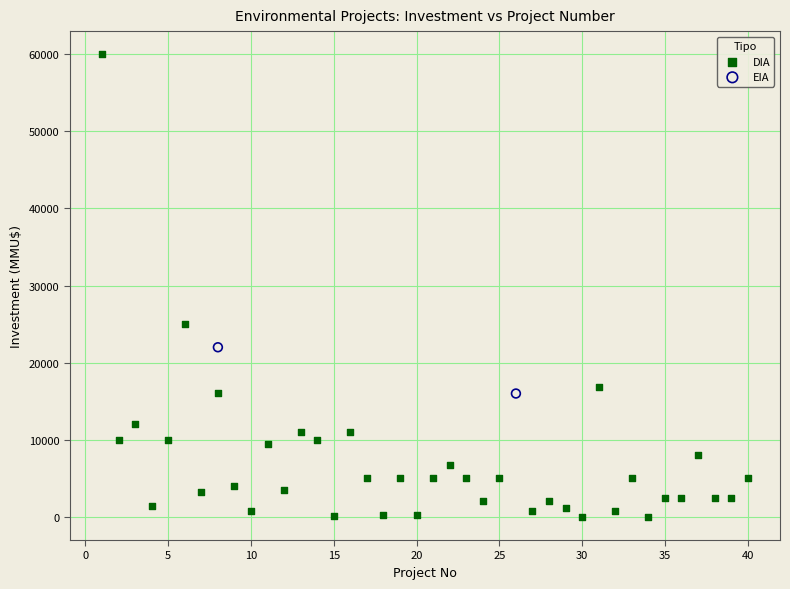

What are all the series names shown in the legend?

DIA, EIA